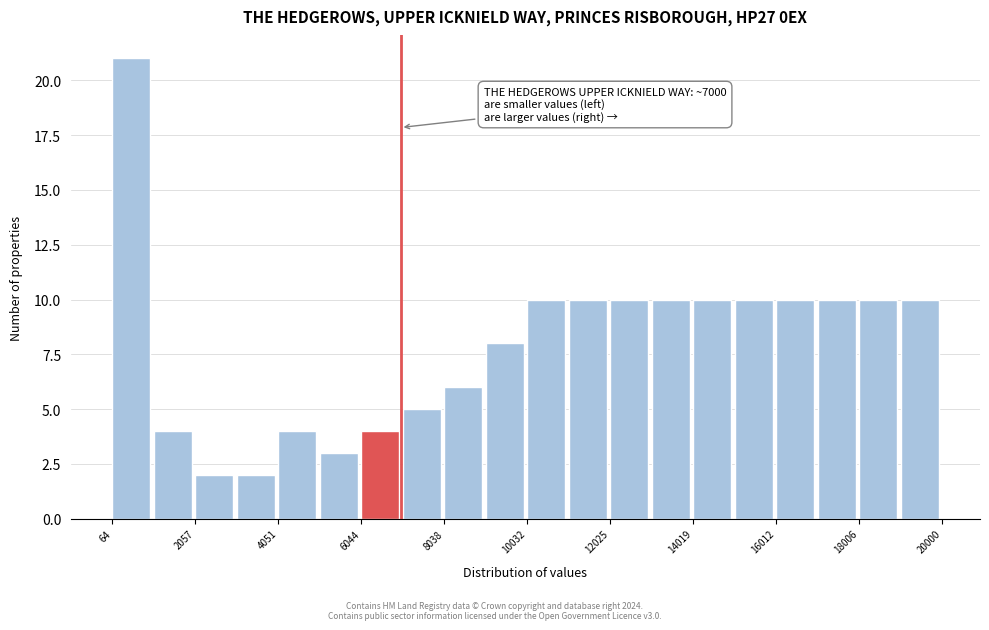

Over which range of the x-axis is the bar tallest?

0 to 1000